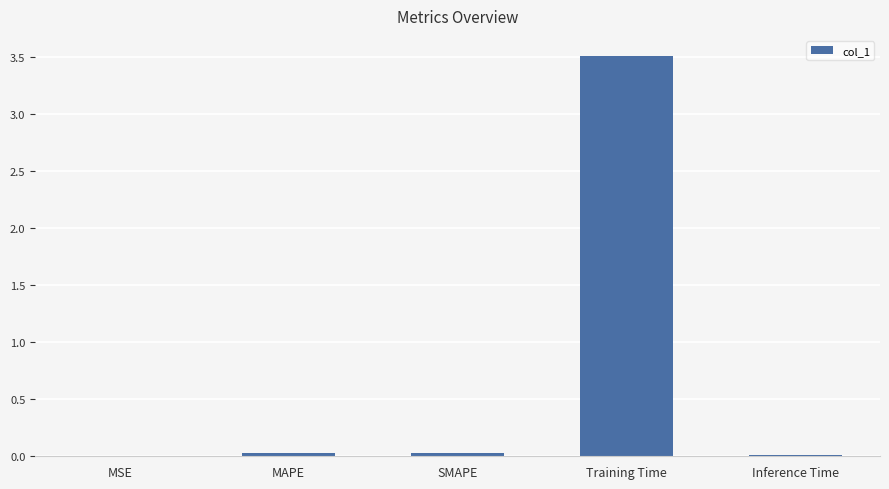

The value at Inference Time is 0.0. True or false?

True